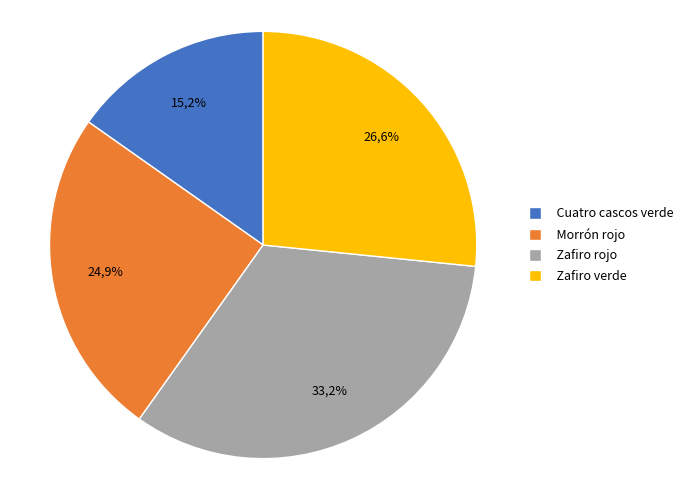

To the nearest percent, what percentage of the pie is Morrón rojo?

25%